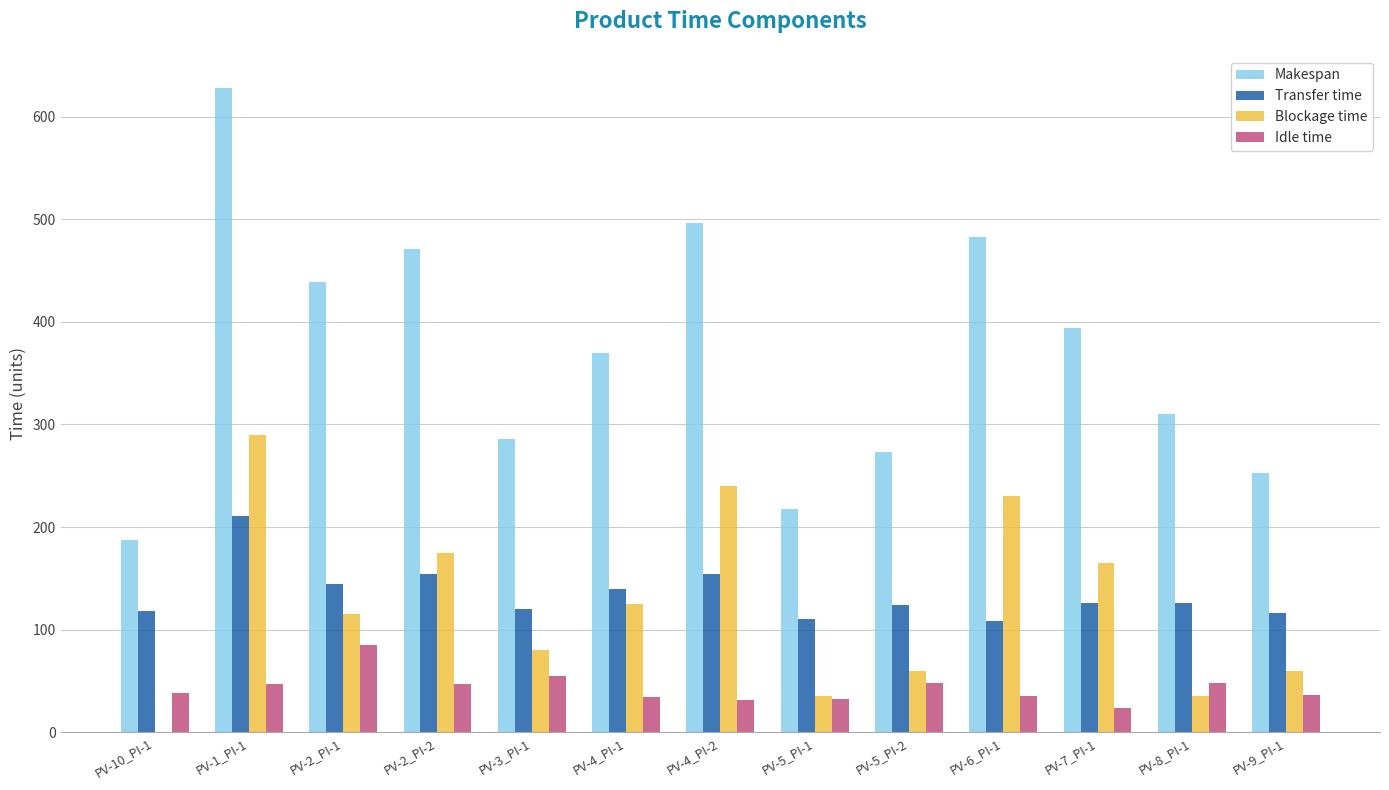

Count the number of categories in the chart.

13